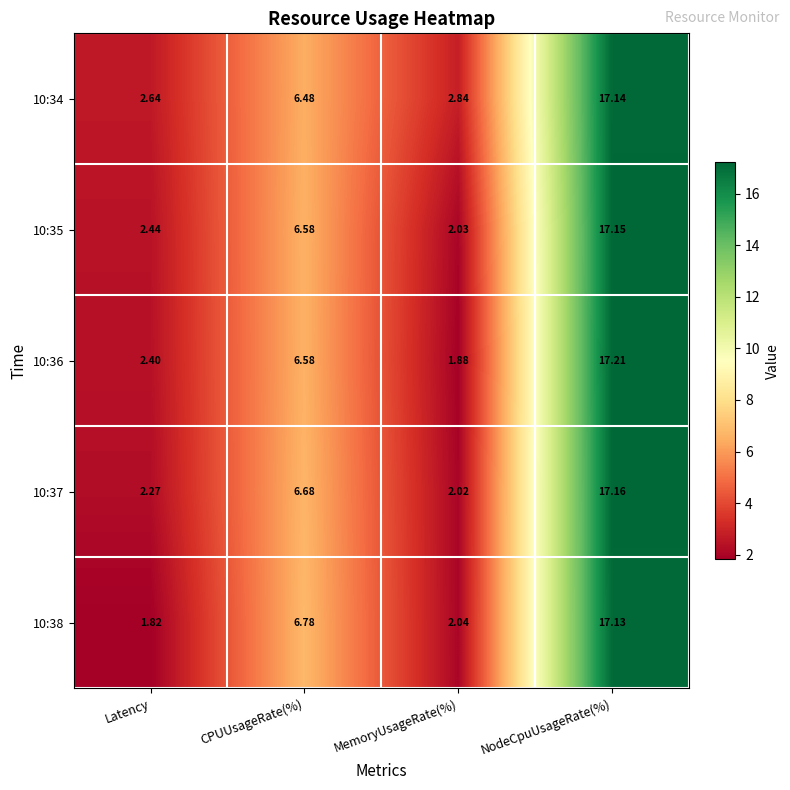

At which category is the sum across all series the highest?

NodeCpuUsageRate(%)